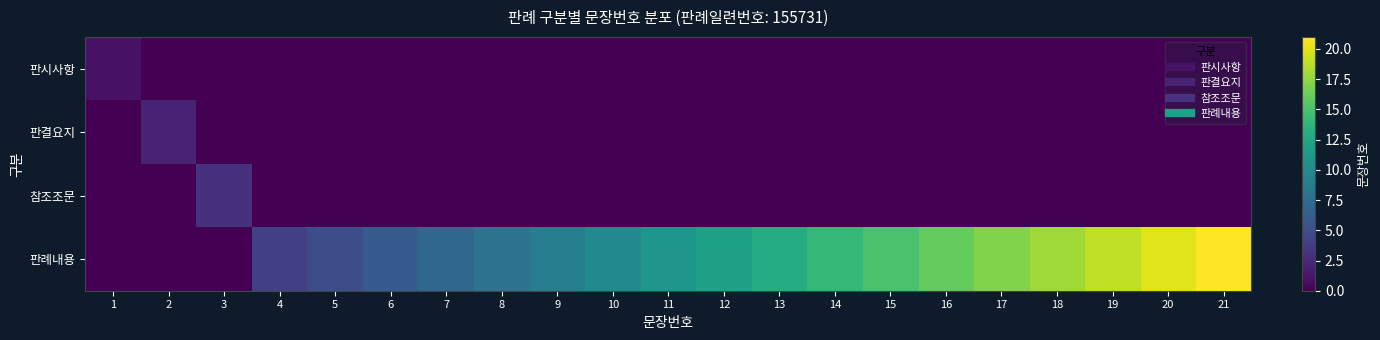

Reading left to right, extract all data points from this chart.

판시사항: 1=1	2=0	3=0	4=0	5=0	6=0	7=0	8=0	9=0	10=0	11=0	12=0	13=0	14=0	15=0	16=0	17=0	18=0	19=0	20=0	21=0
판결요지: 1=0	2=2	3=0	4=0	5=0	6=0	7=0	8=0	9=0	10=0	11=0	12=0	13=0	14=0	15=0	16=0	17=0	18=0	19=0	20=0	21=0
참조조문: 1=0	2=0	3=3	4=0	5=0	6=0	7=0	8=0	9=0	10=0	11=0	12=0	13=0	14=0	15=0	16=0	17=0	18=0	19=0	20=0	21=0
판례내용: 1=0	2=0	3=0	4=4	5=5	6=6	7=7	8=8	9=9	10=10	11=11	12=12	13=13	14=14	15=15	16=16	17=17	18=18	19=19	20=20	21=21